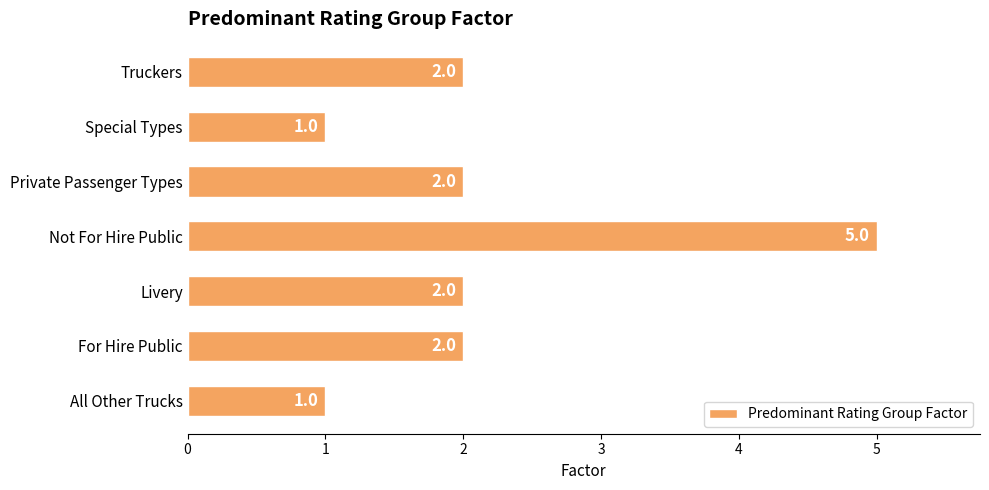

What is the maximum value shown in the chart?

5